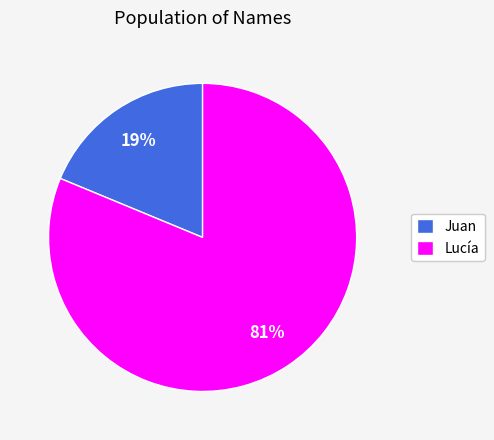

Which category has the smallest portion of the pie?

Juan